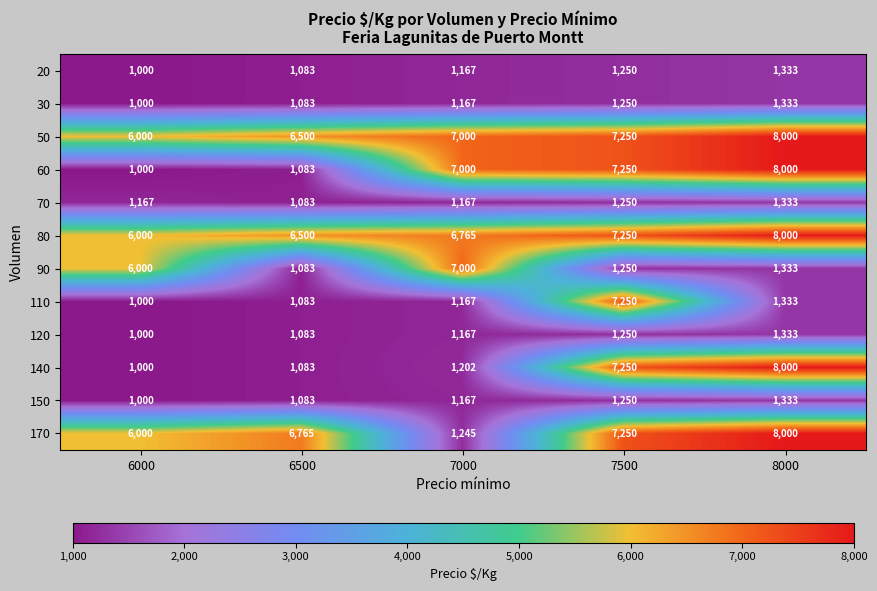

What is the greatest value displayed?

8000